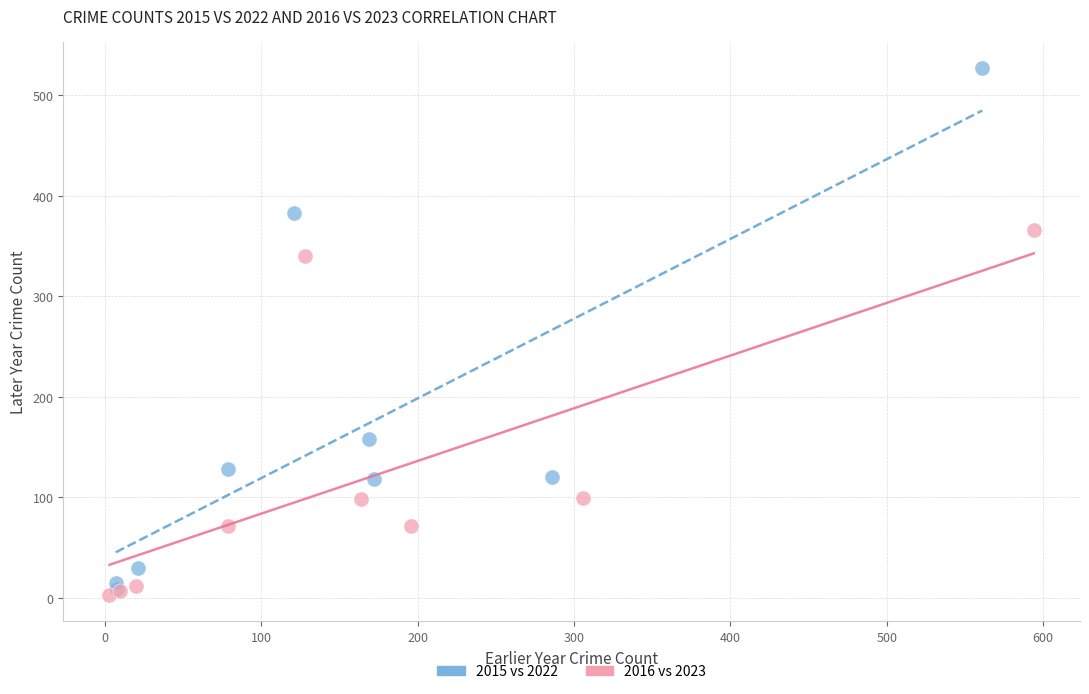

Which series has the widest spread of Y values?

2015 vs 2022